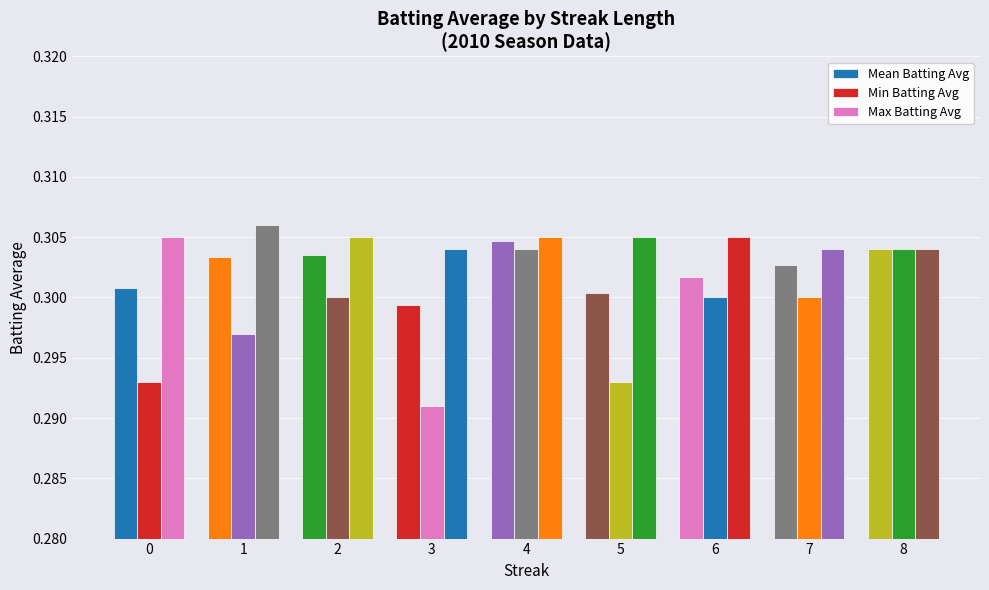

Which category has the lowest value in the Min Batting Avg series?

3